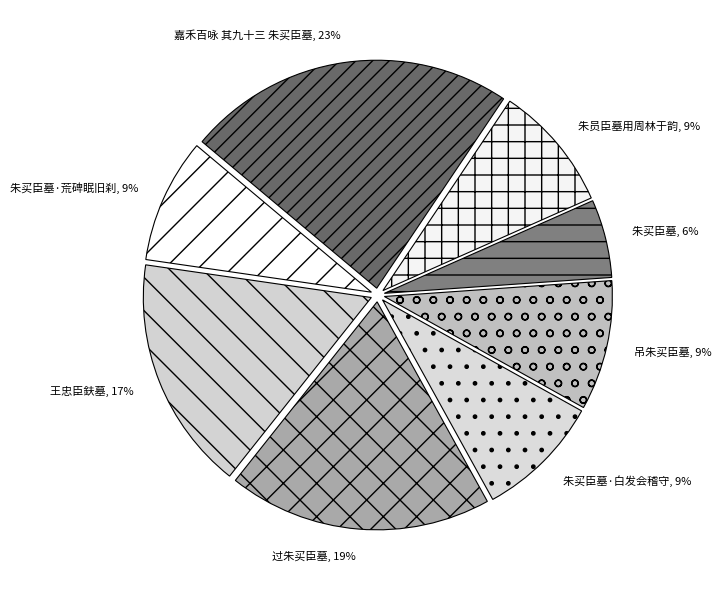

What is the smallest slice in the pie chart?

朱买臣墓